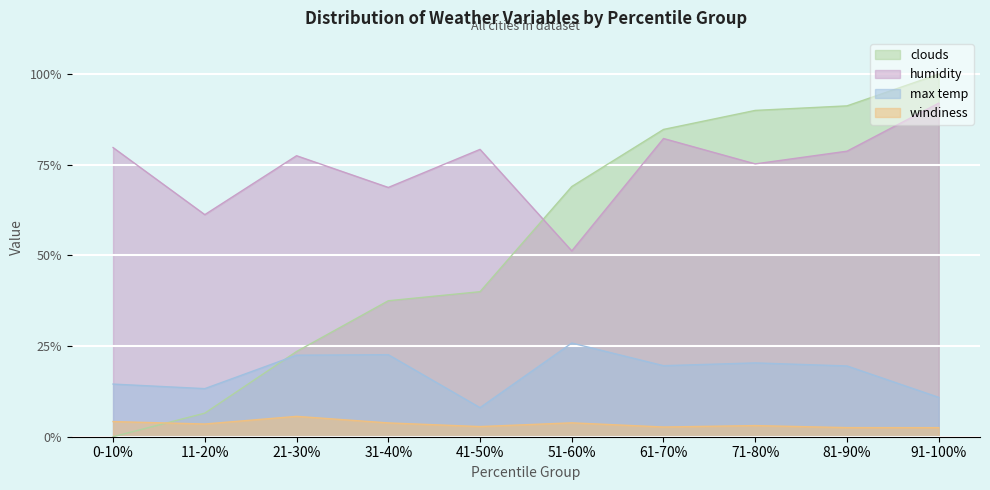

True or false: clouds and windiness cross at least once.

False